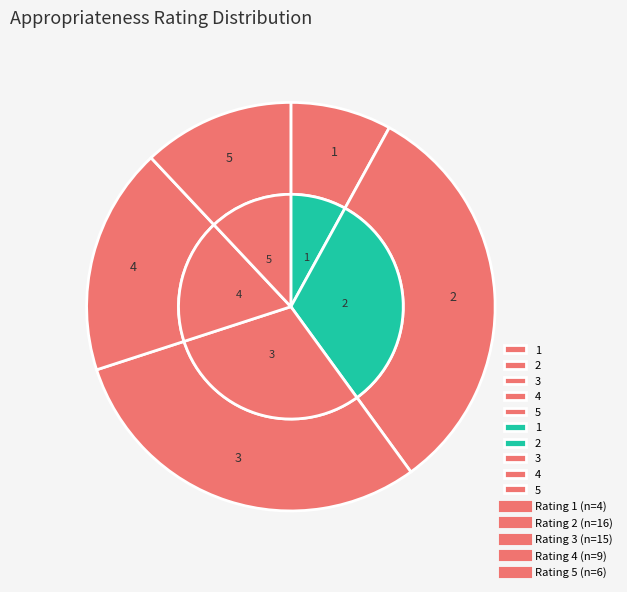

Is it true that 3 is 30% of the pie?

True